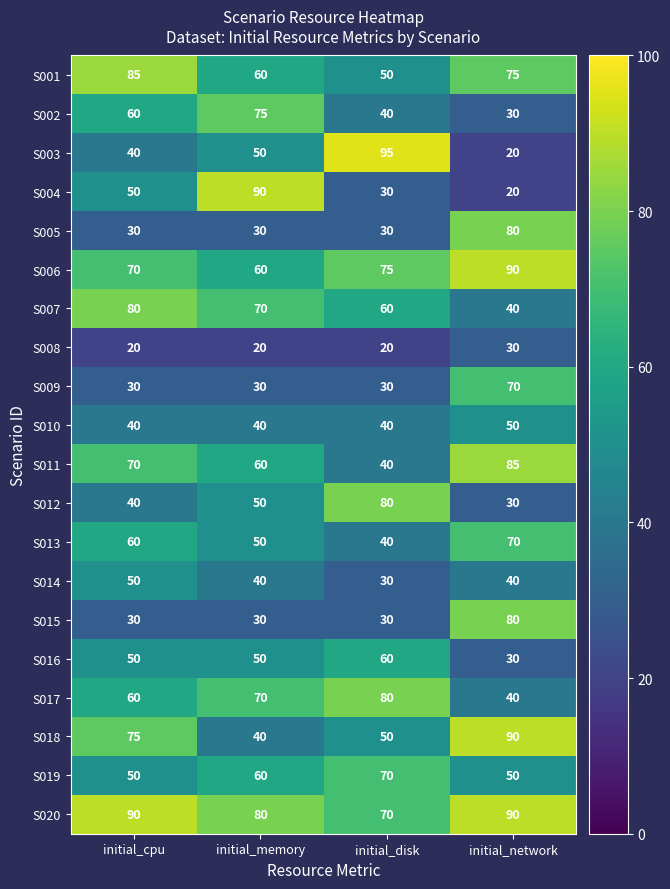

Count the S015 values in the range 30 to 80.

4